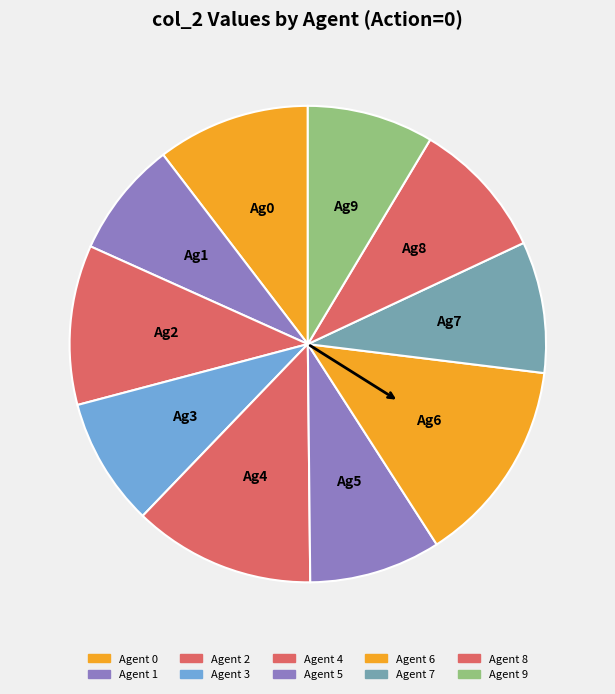

Rank the categories by value from highest to lowest.

Agent 6, Agent 4, Agent 2, Agent 0, Agent 8, Agent 5, Agent 7, Agent 3, Agent 9, Agent 1